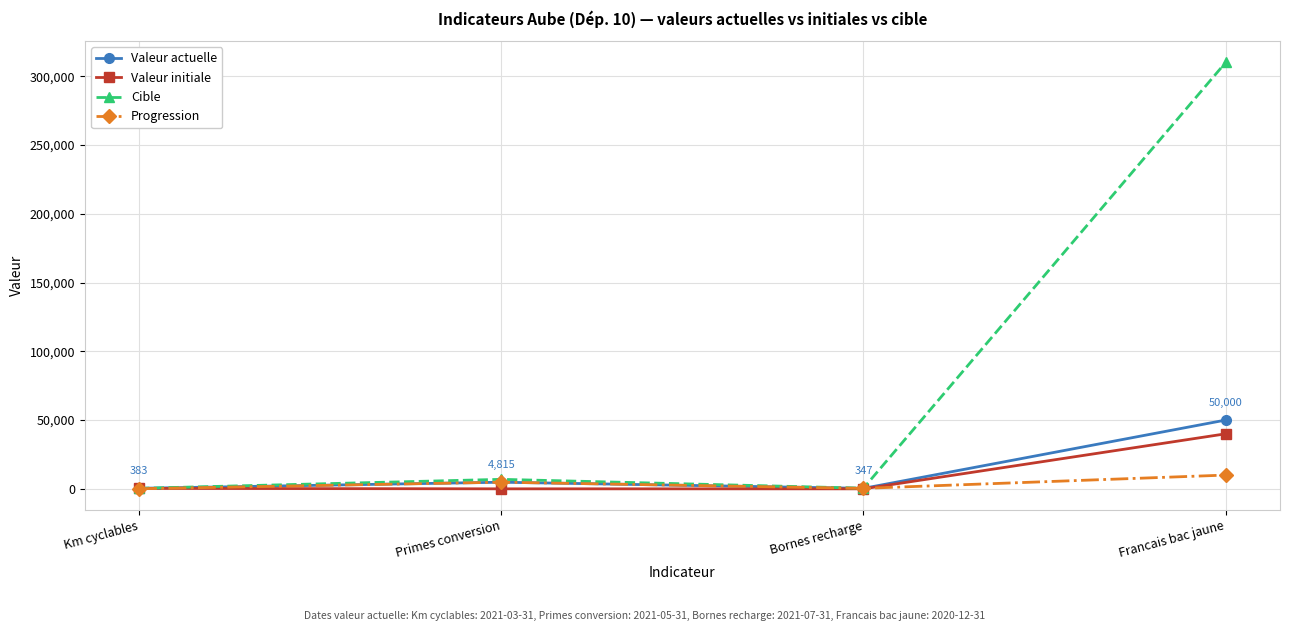

What position from the right is Bornes recharge?

2